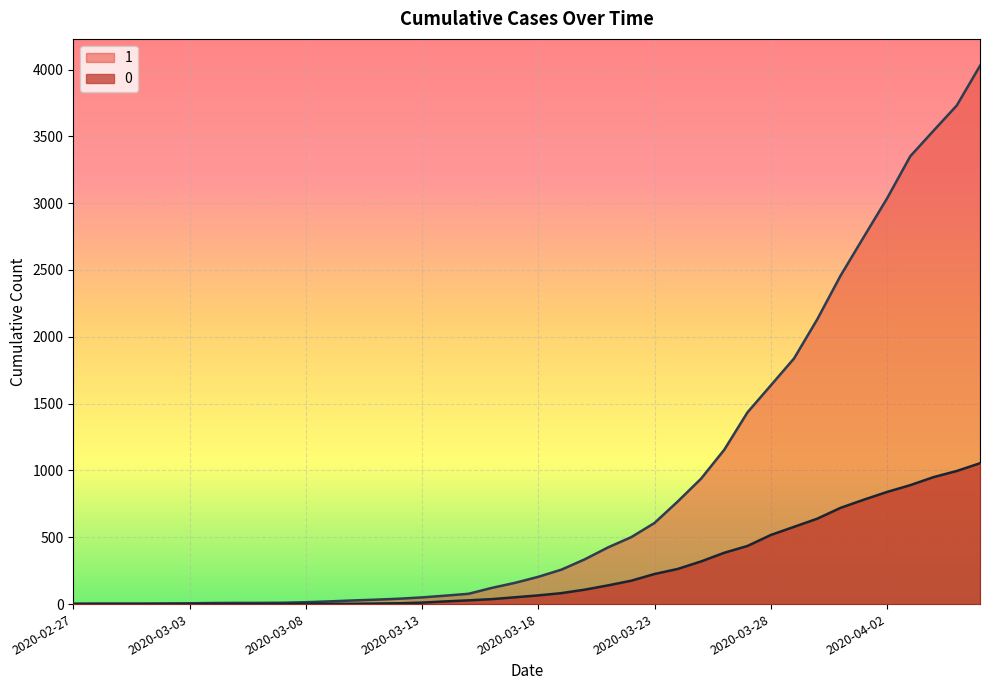

Count the number of categories in the chart.

40